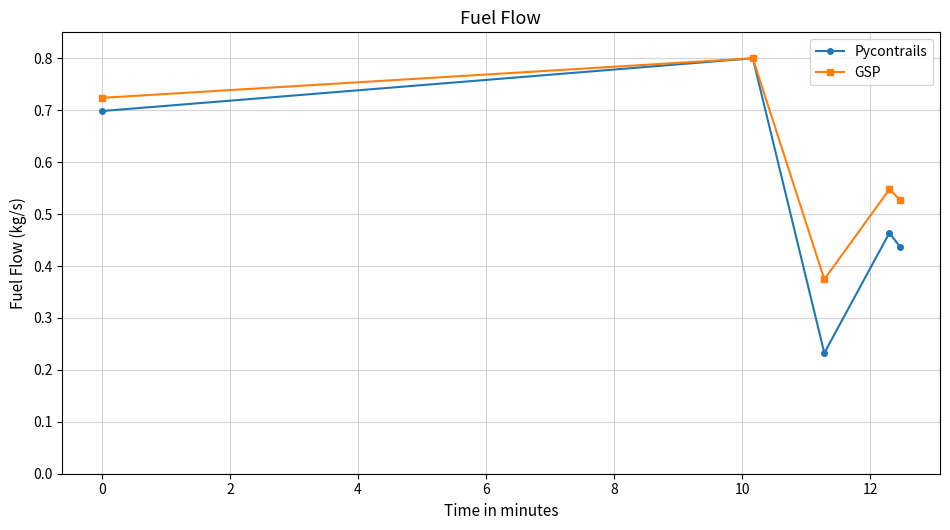

Which series has the widest spread of values?

Pycontrails